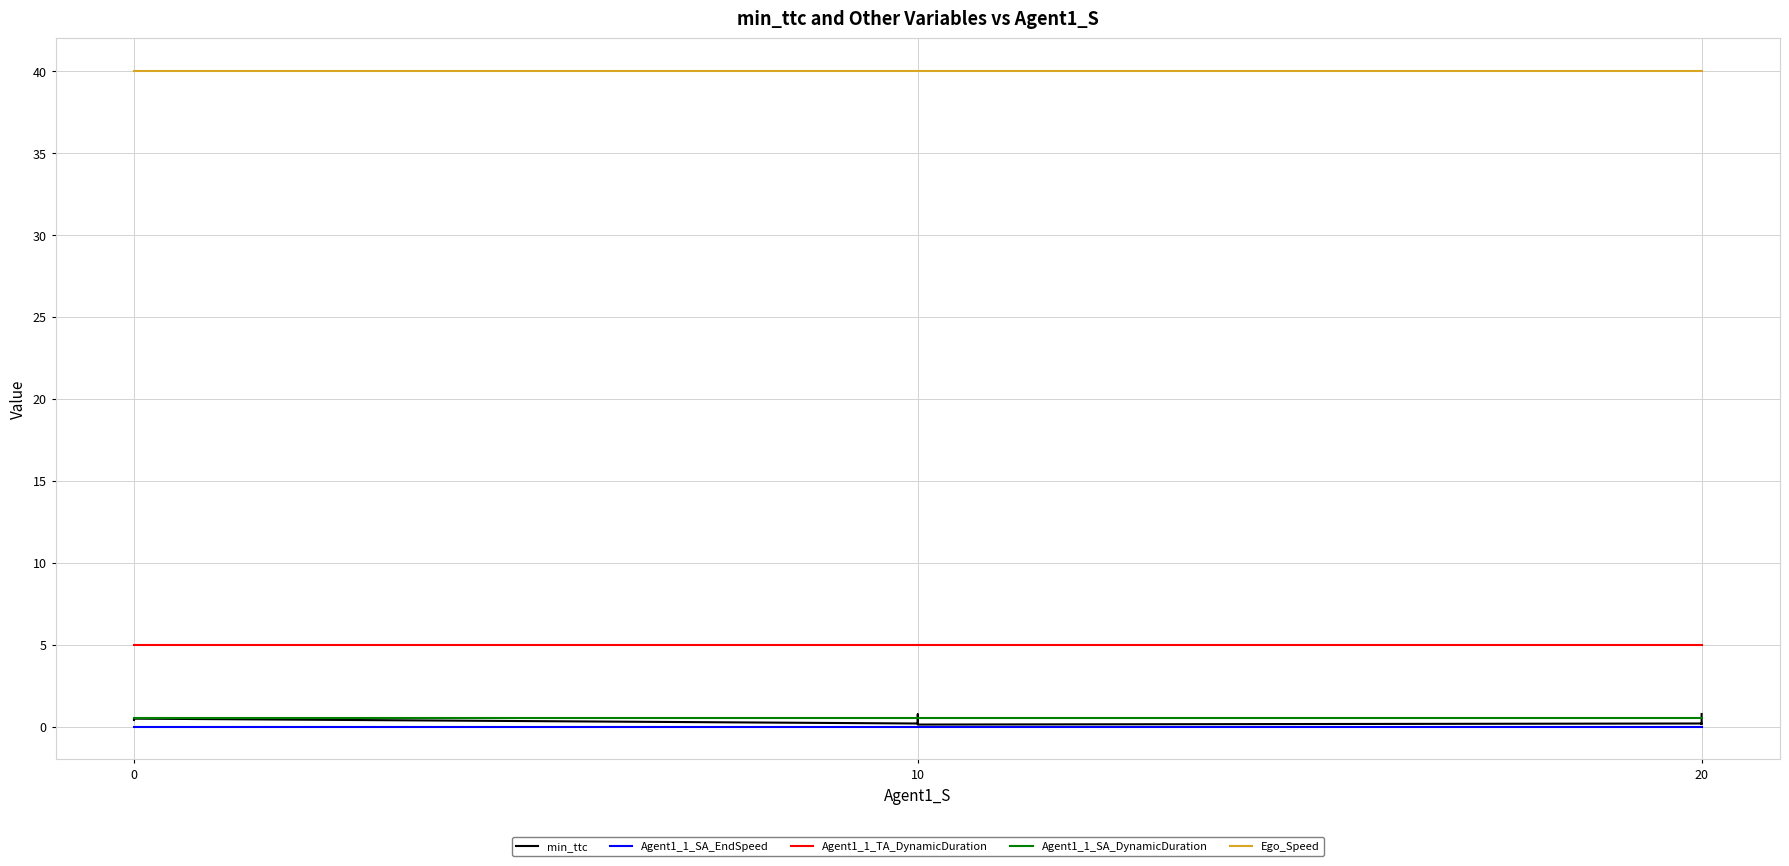

How many categories are shown in the chart?

9